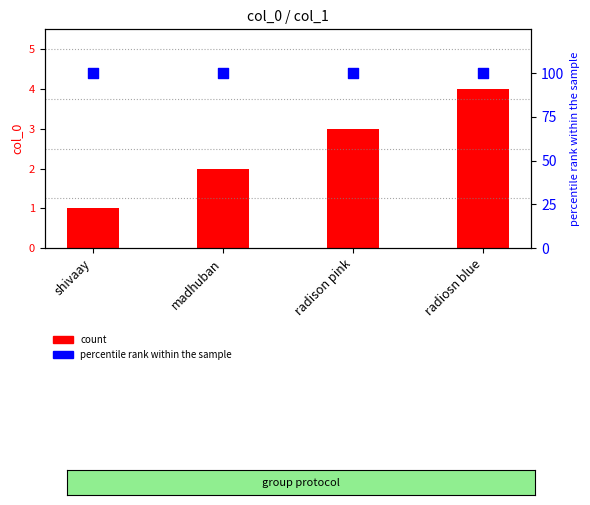

At which category is the sum across all series the highest?

radiosn blue